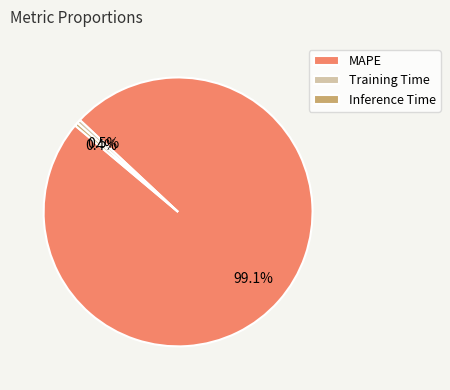

Count the number of slices in the pie.

3